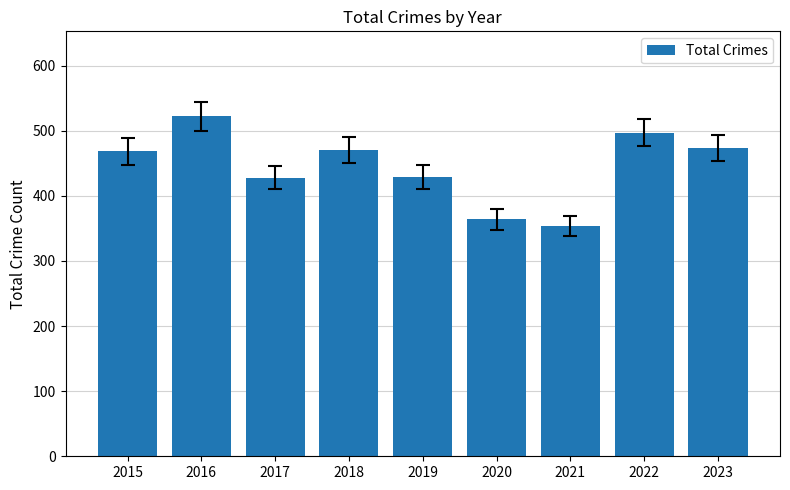

What is the smallest value displayed?

354